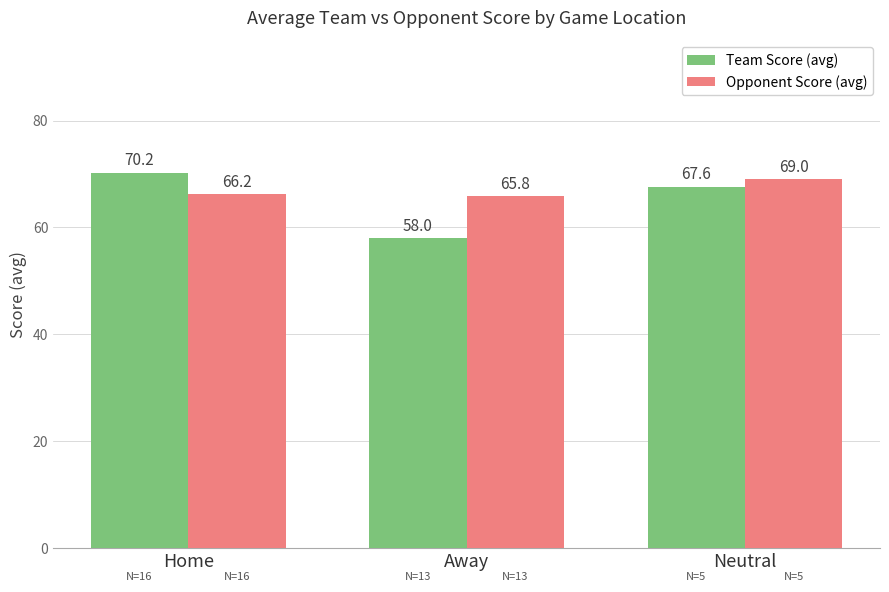

Count the Opponent Score (avg) values in the range 65 to 69.

3